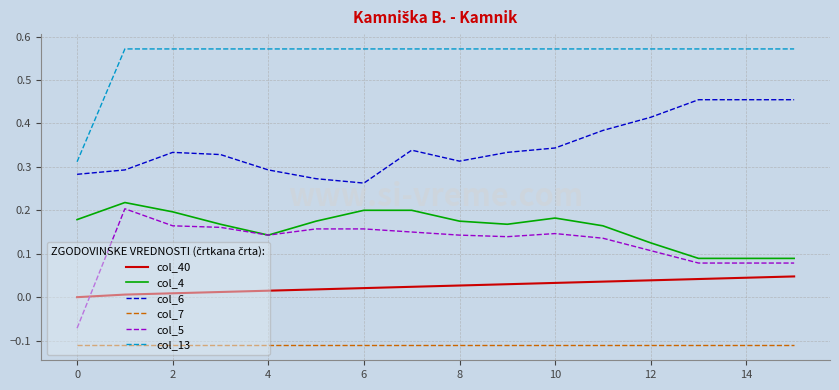

Does the chart have visible grid lines?

Yes